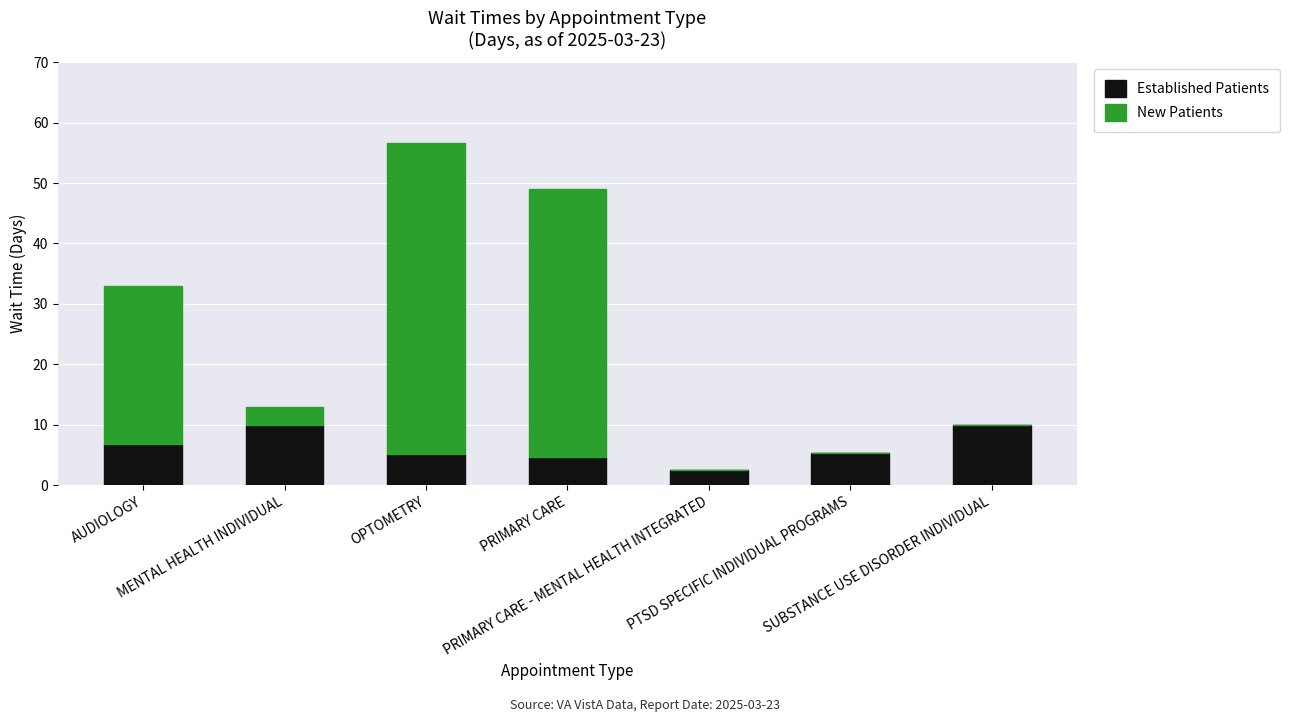

What is the sum of all Established Patients values?

44.2